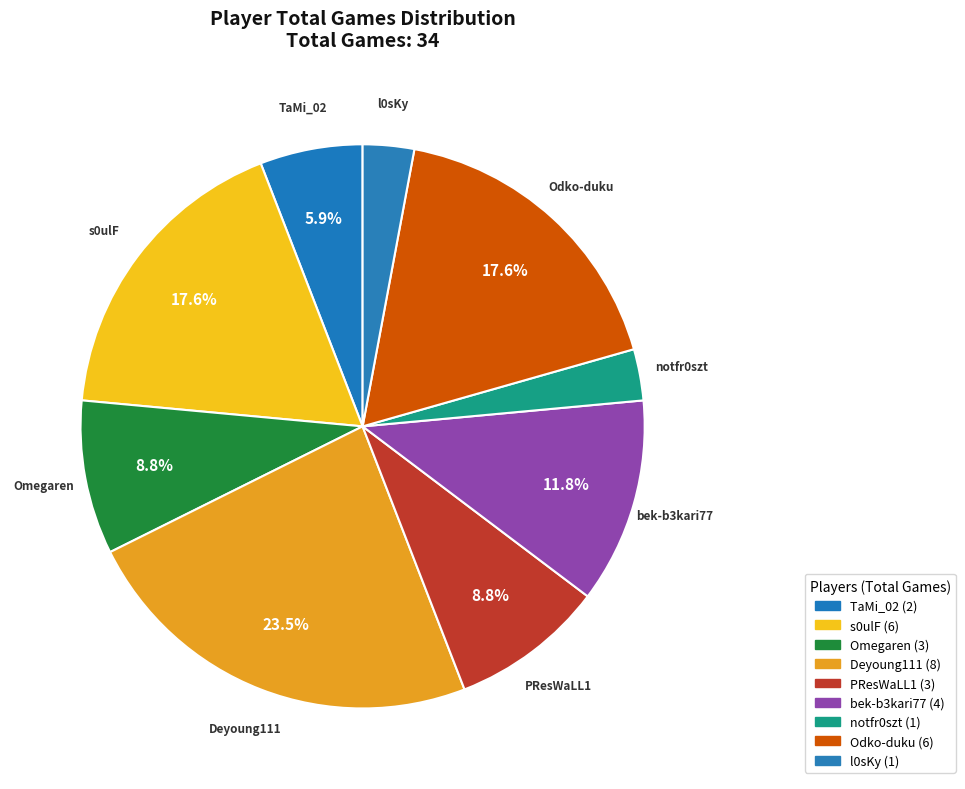

Is there a majority slice in this chart?

No